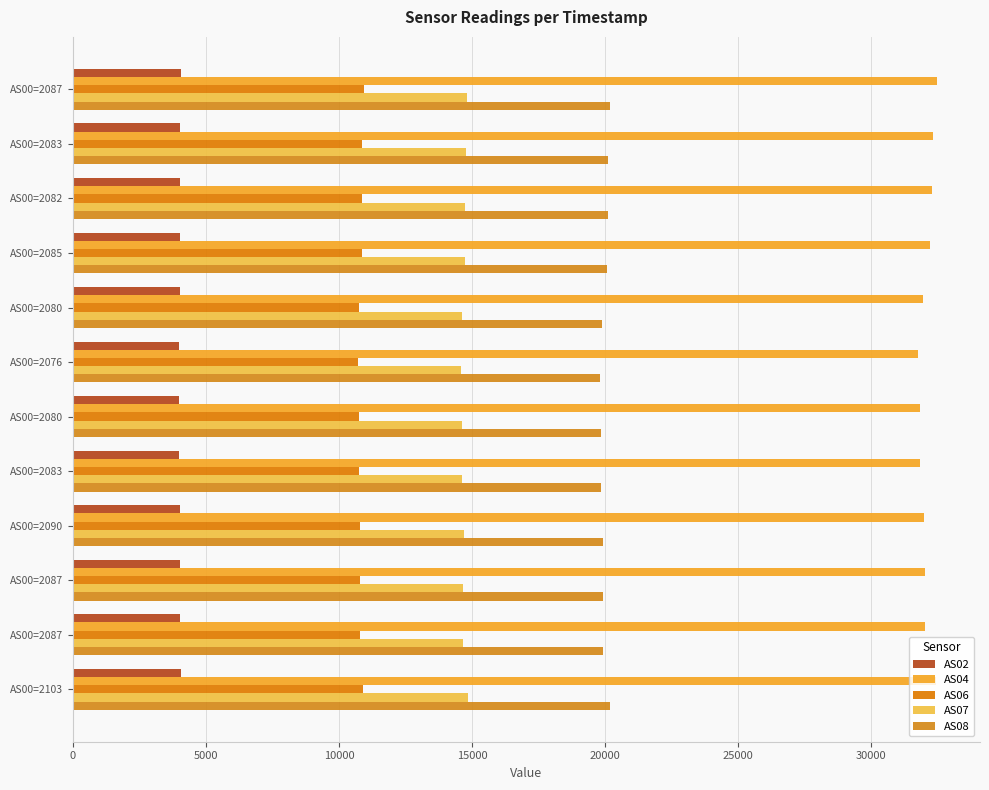

How many data points does each series have?

12